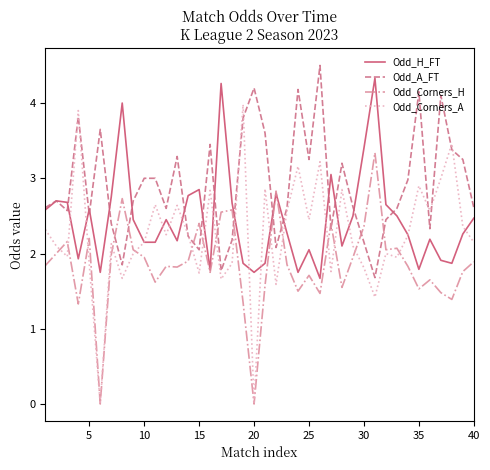

List the series in order of their overall mean, lowest first.

Odd_Corners_H, Odd_Corners_A, Odd_H_FT, Odd_A_FT